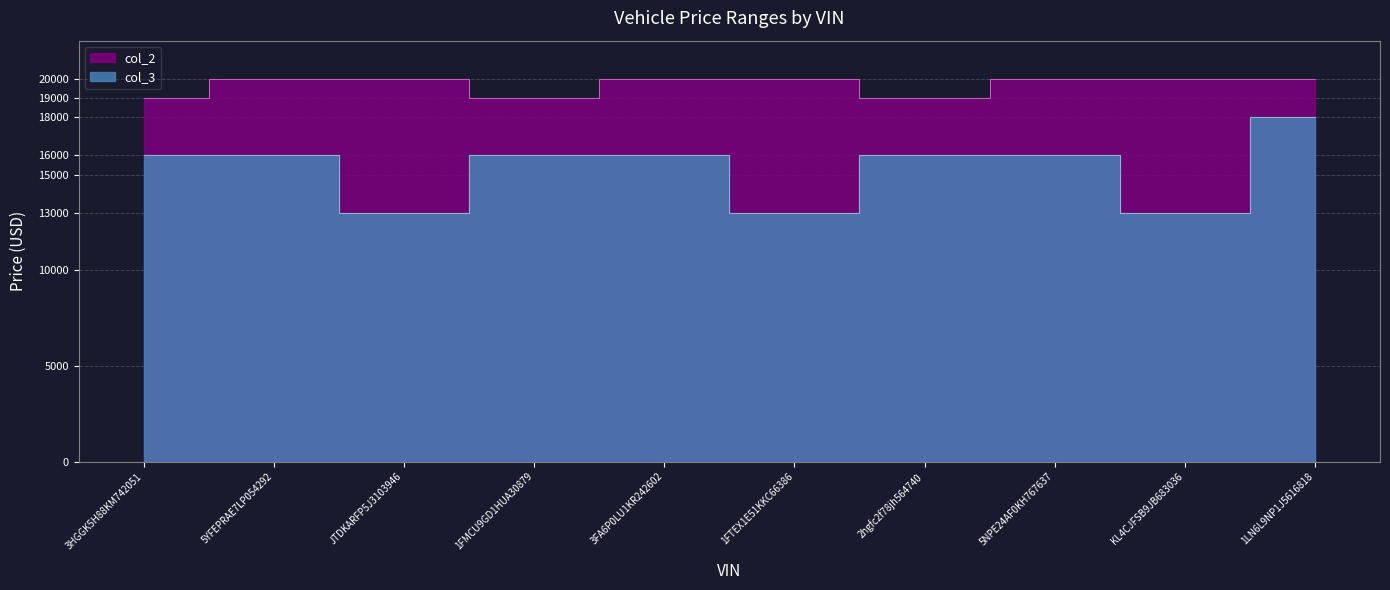

Does the chart have visible grid lines?

Yes